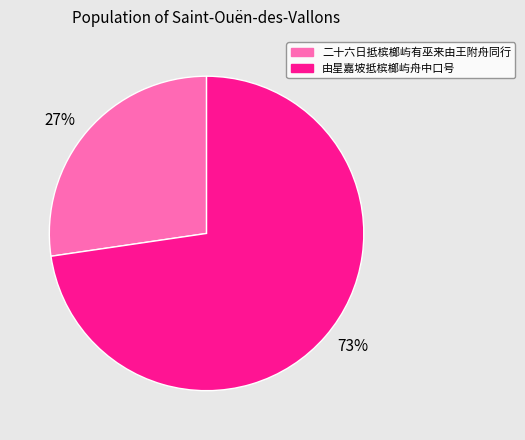

To the nearest percent, what is the combined percentage of 73% and 27%?

100%